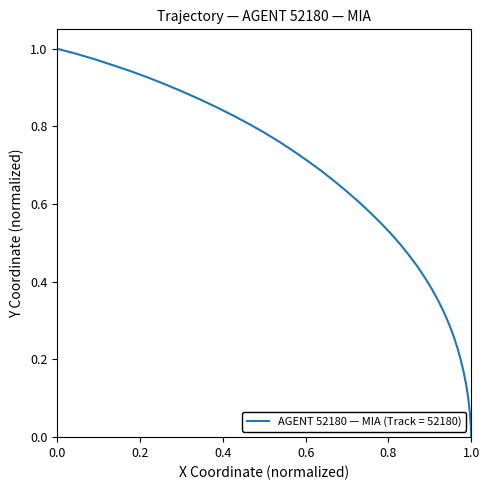

What is the sum of all values?

22.5